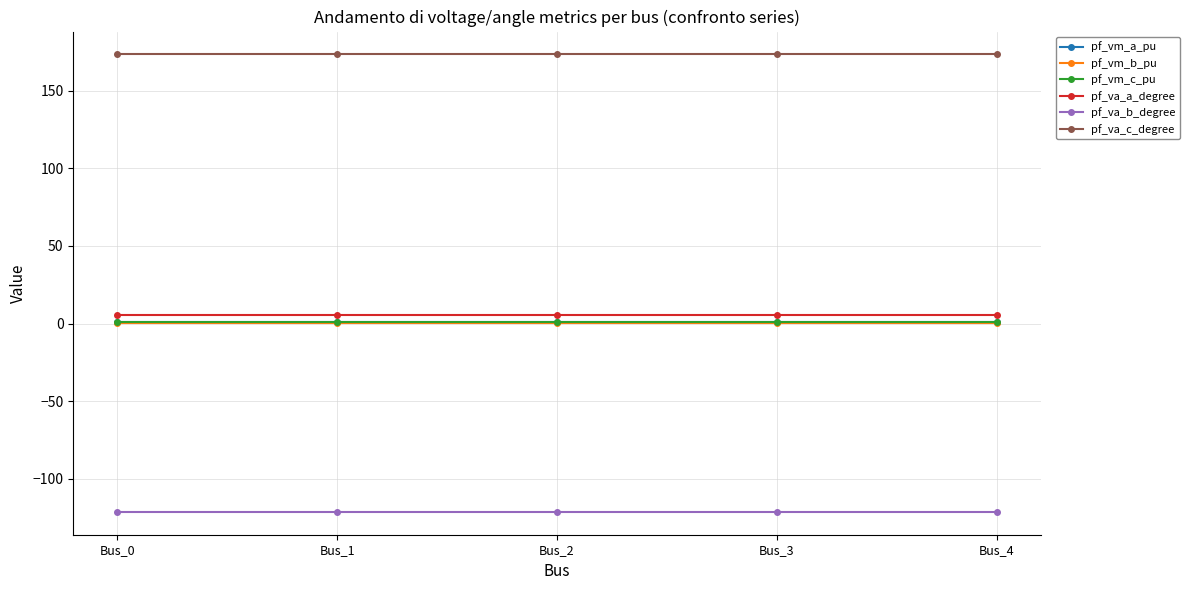

What are all the series names shown in the legend?

pf_vm_a_pu, pf_vm_b_pu, pf_vm_c_pu, pf_va_a_degree, pf_va_b_degree, pf_va_c_degree